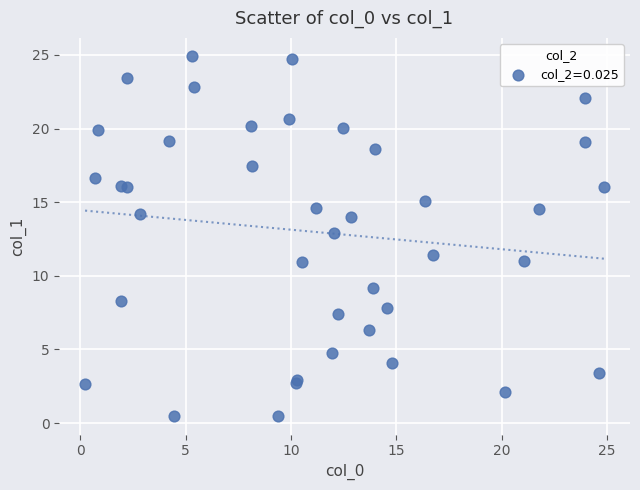

What Y value in the scatter plot is closest to 12?

11.4